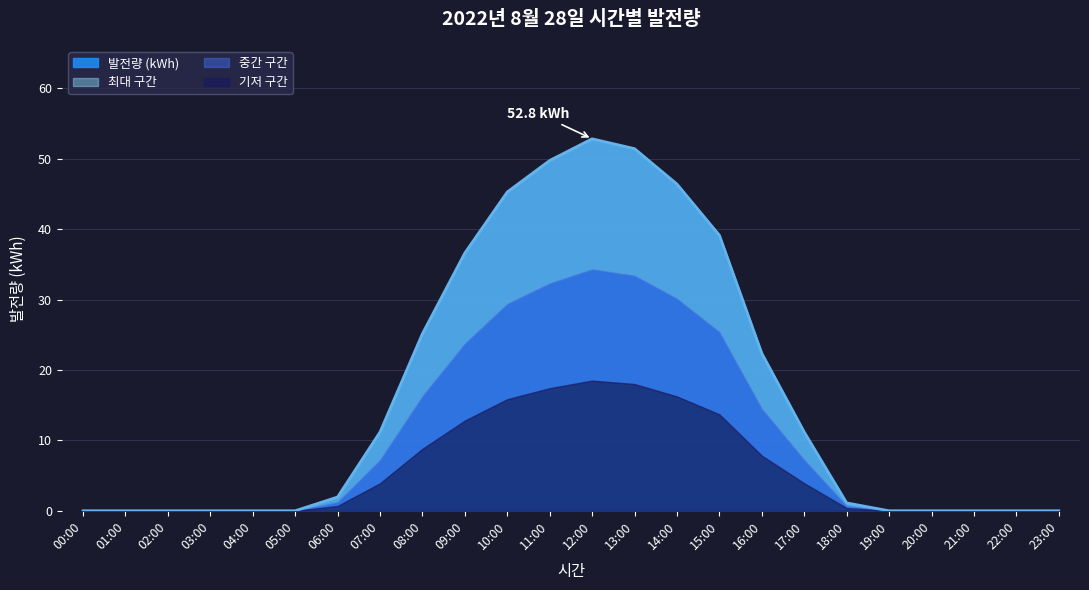

Is it true that the value at 03:00 is 0.0?

True